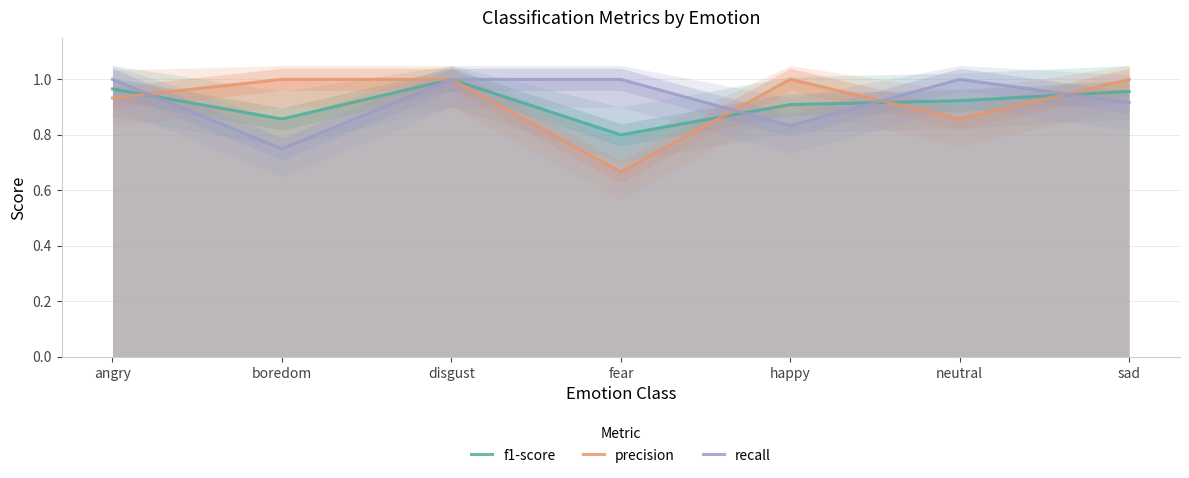

How many times do recall and precision cross each other?

4